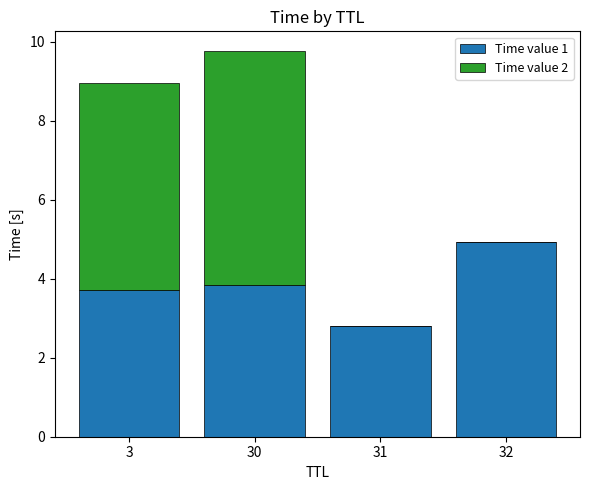

The value of Time value 1 at 31 is 5.0. True or false?

False